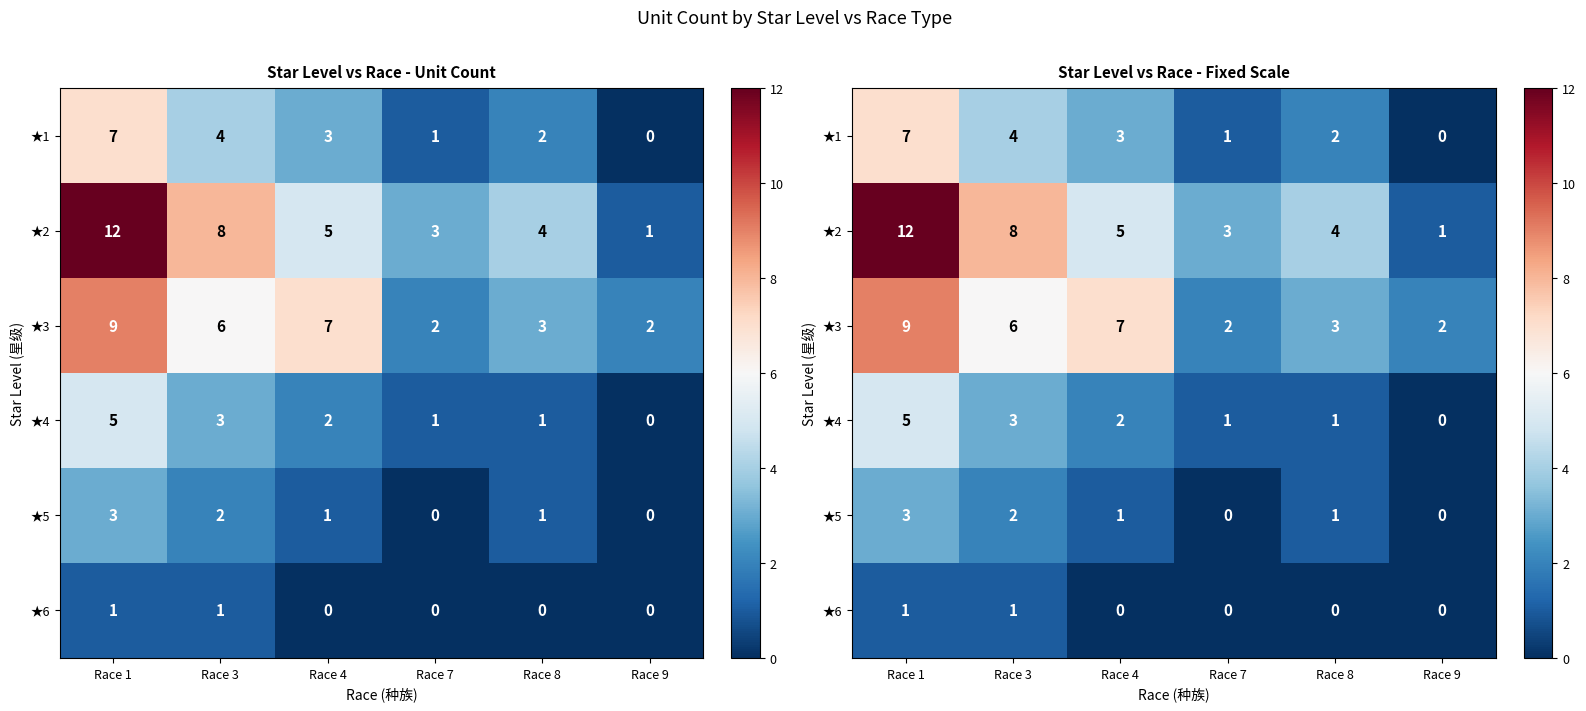

Rank the series at Race 9 from highest to lowest value.

★3, ★2, ★1, ★4, ★5, ★6